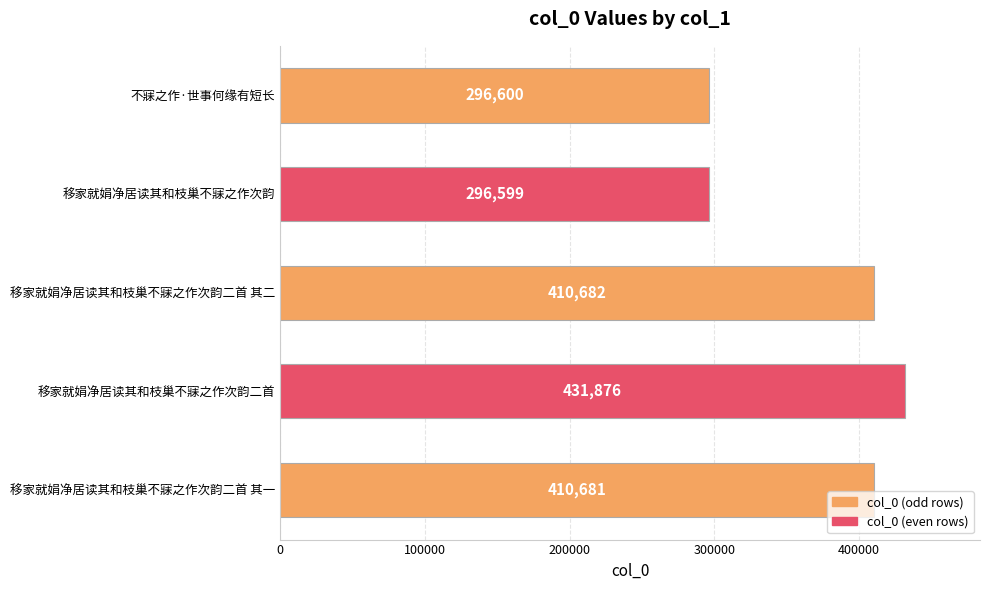

Count the number of data series in this chart.

1